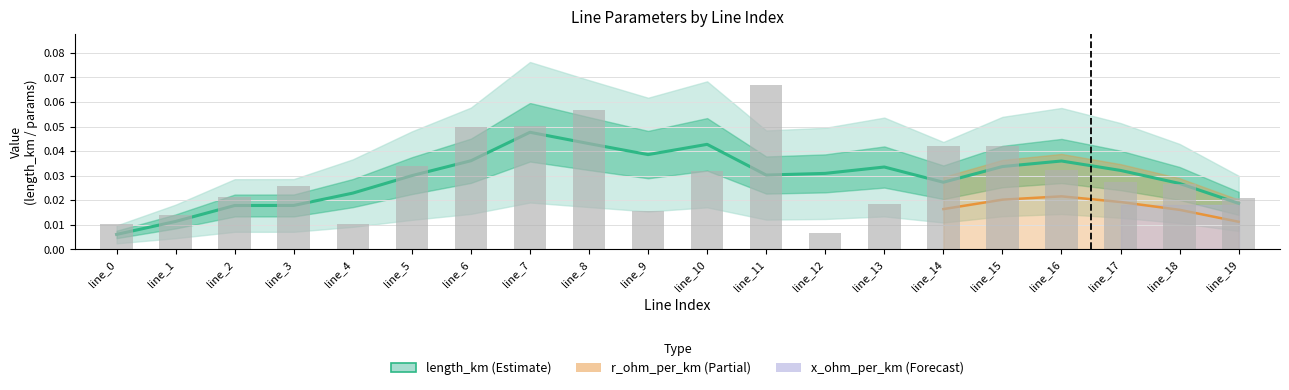

What is the sum of the values at line_12 and line_17?

0.1